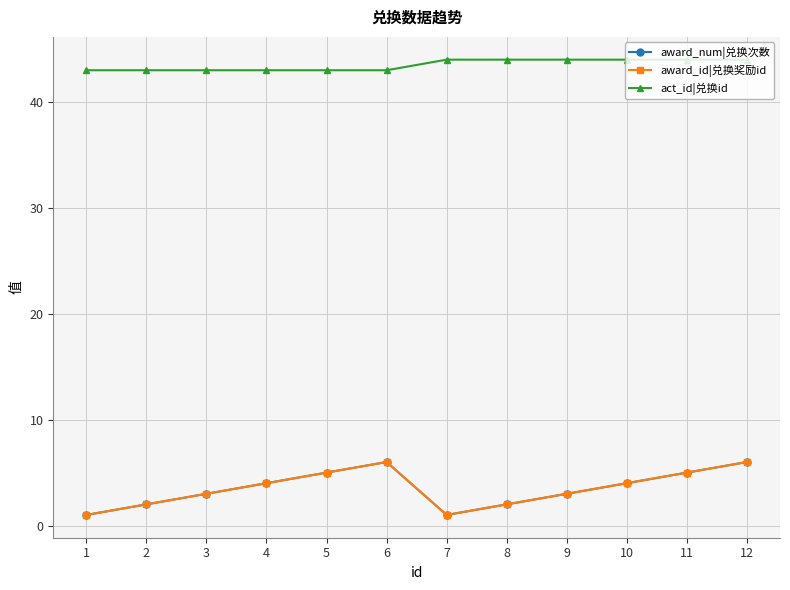

True or false: award_num|兑换次数 and act_id|兑换id intersect in this chart.

False